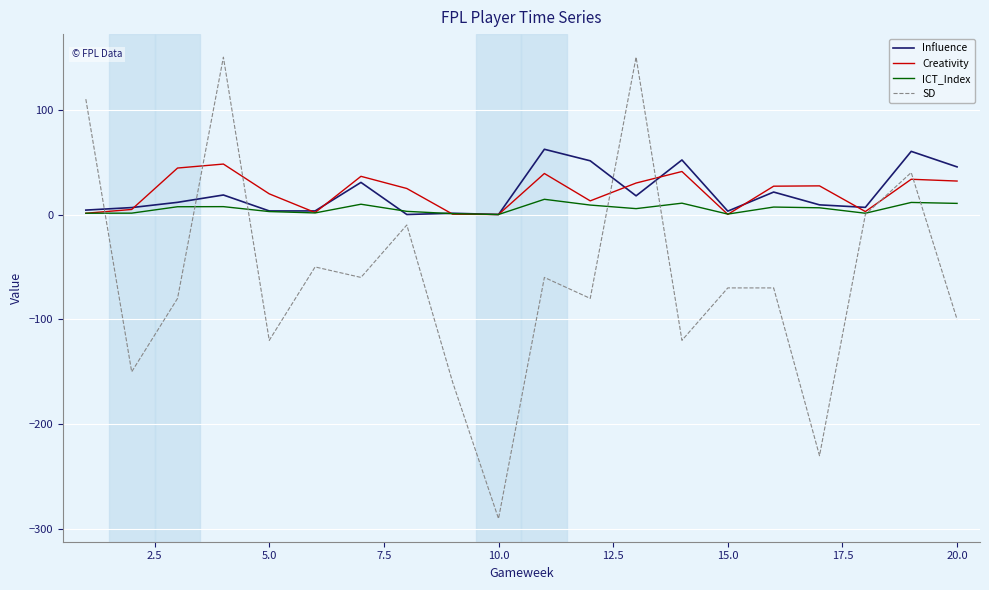

After their last crossing, which series has the higher values: SD or Influence?

Influence